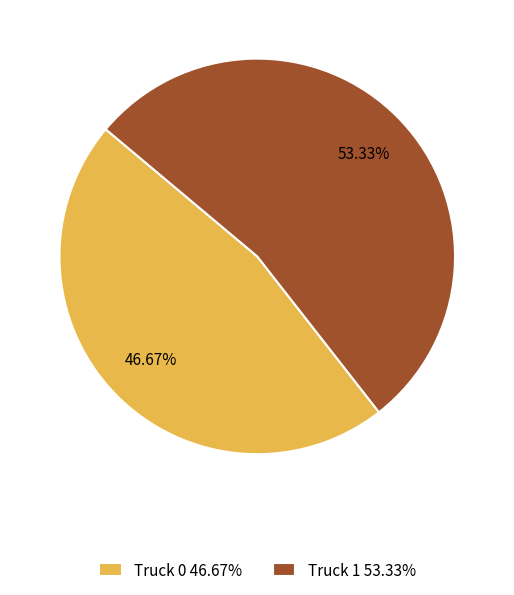

What is the ratio of the value at Truck 0 to the value at Truck 1?

0.9